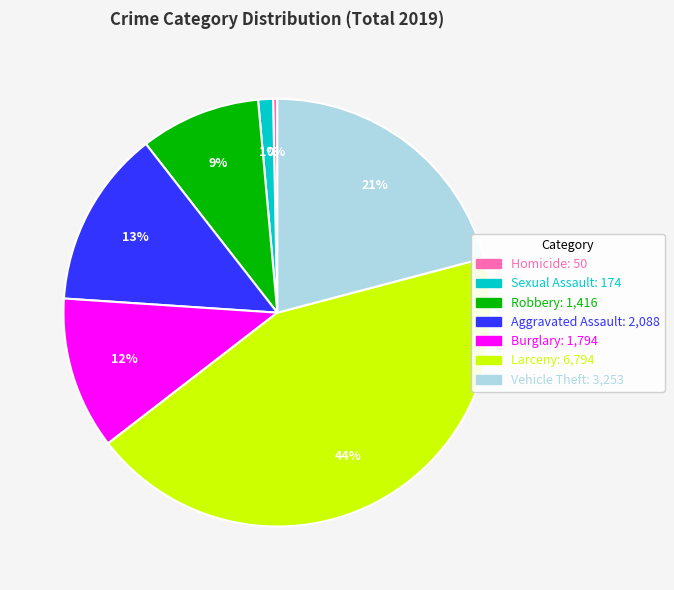

How many slices are in this pie chart?

7